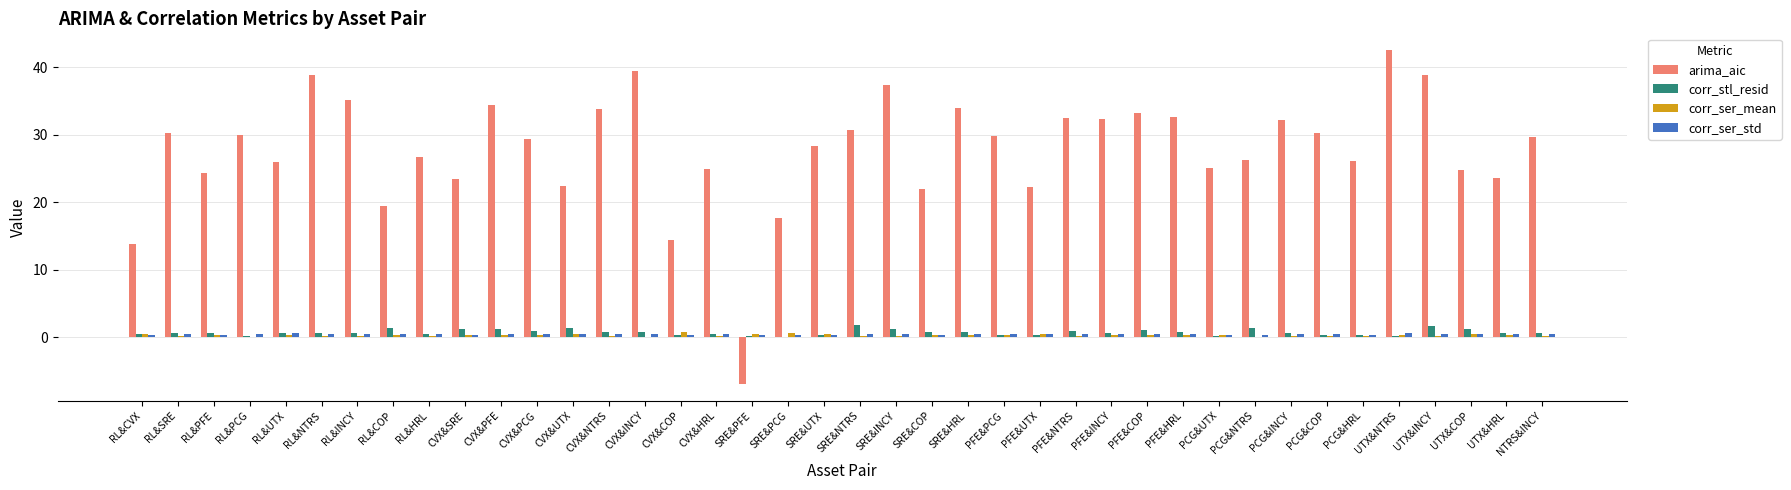

What is the sum of the arima_aic values at CVX&COP and PFE&COP?

47.5